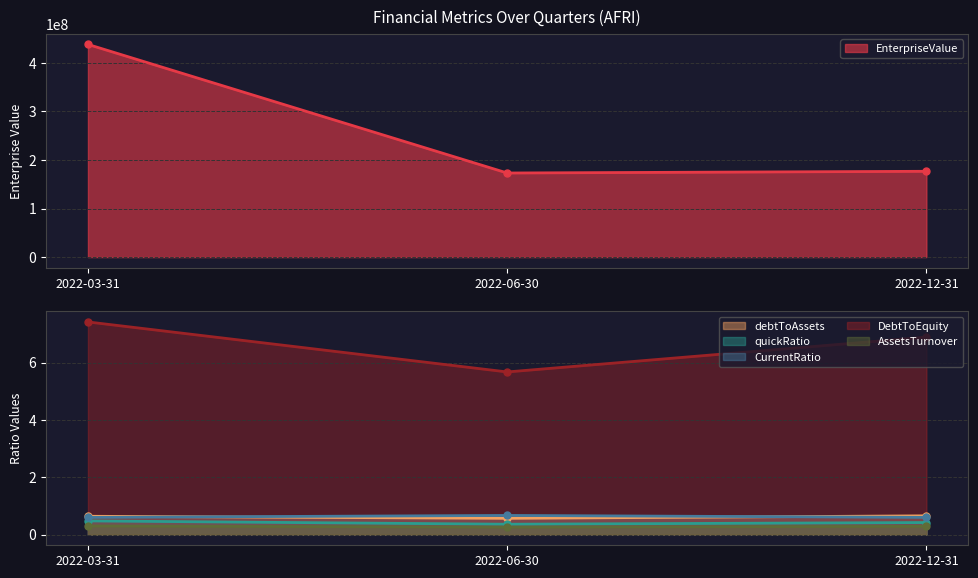

At how many categories does at least one series exceed 341359881?

1